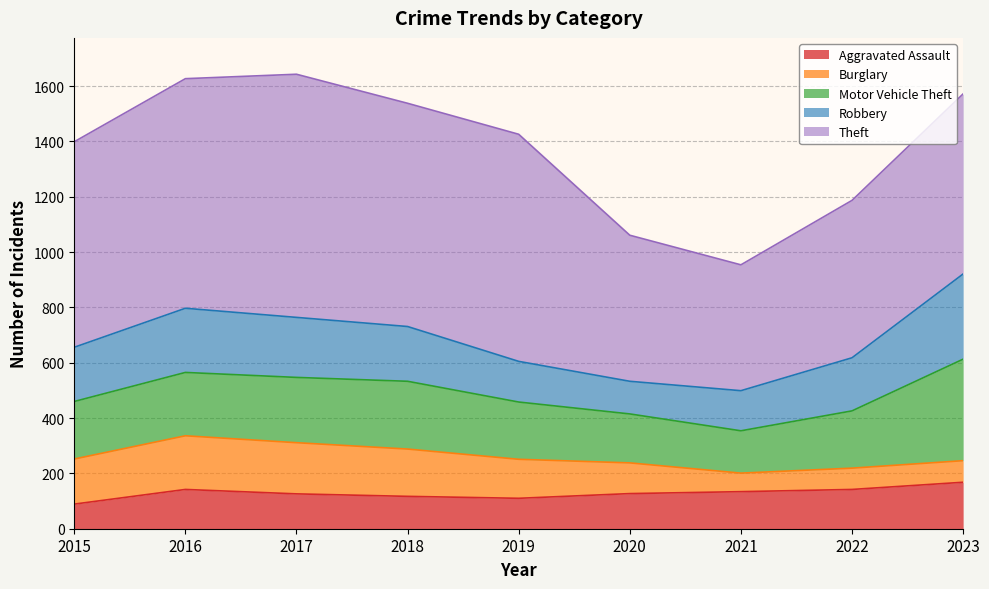

True or false: Burglary has more than 1 points higher than both neighbors.

False